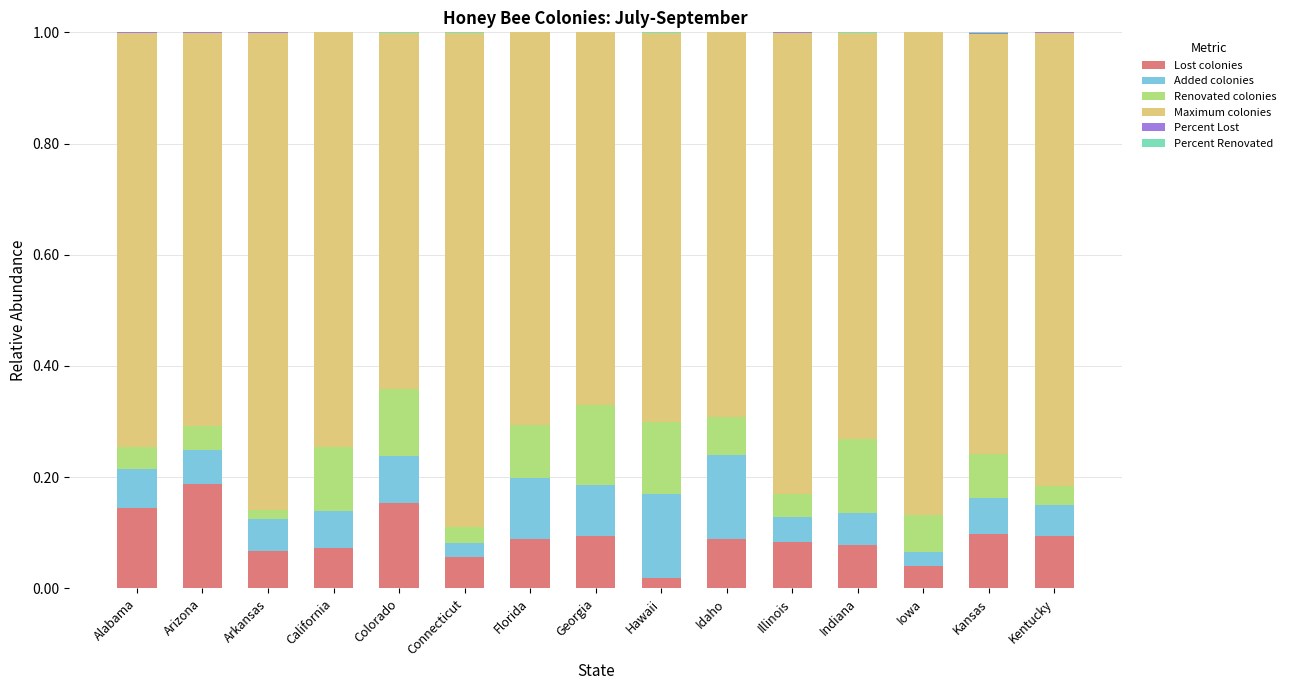

Rank the categories by Renovated colonies value from highest to lowest.

Georgia, Indiana, Hawaii, Colorado, California, Florida, Kansas, Idaho, Iowa, Arizona, Illinois, Alabama, Kentucky, Connecticut, Arkansas